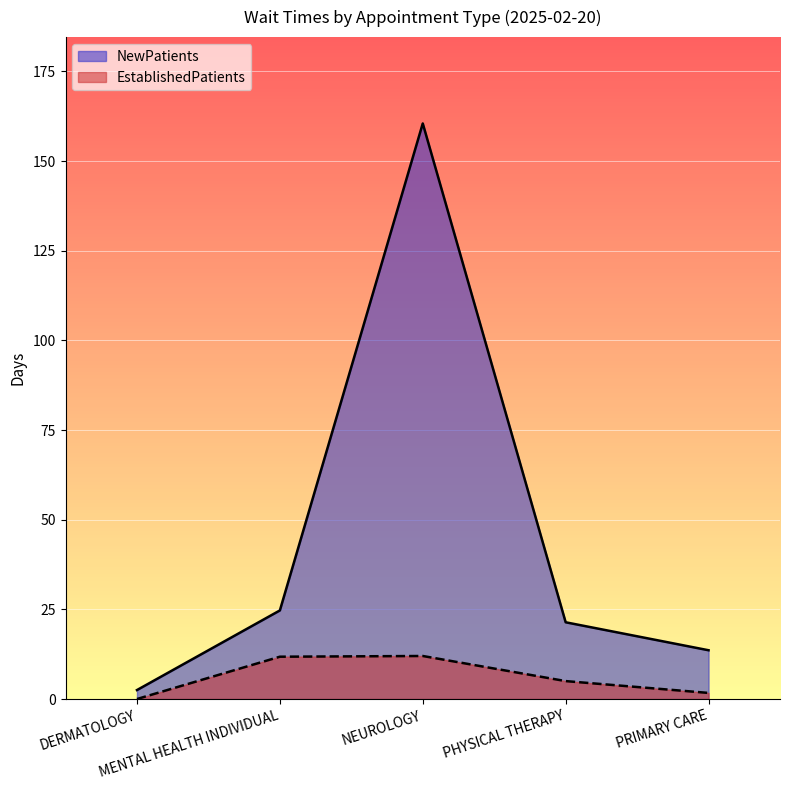

What is the label of the 4th point from the left?

PHYSICAL THERAPY